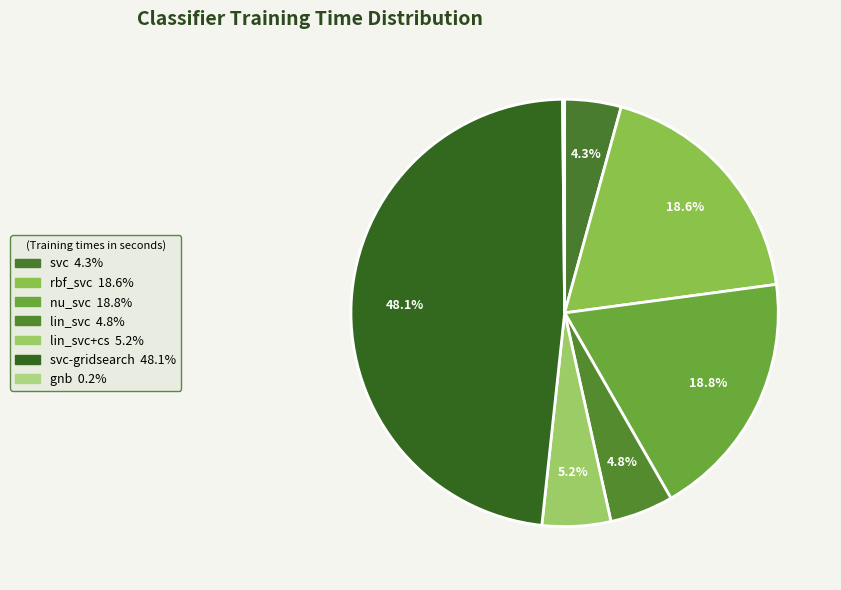

Which slice is the smallest?

gnb